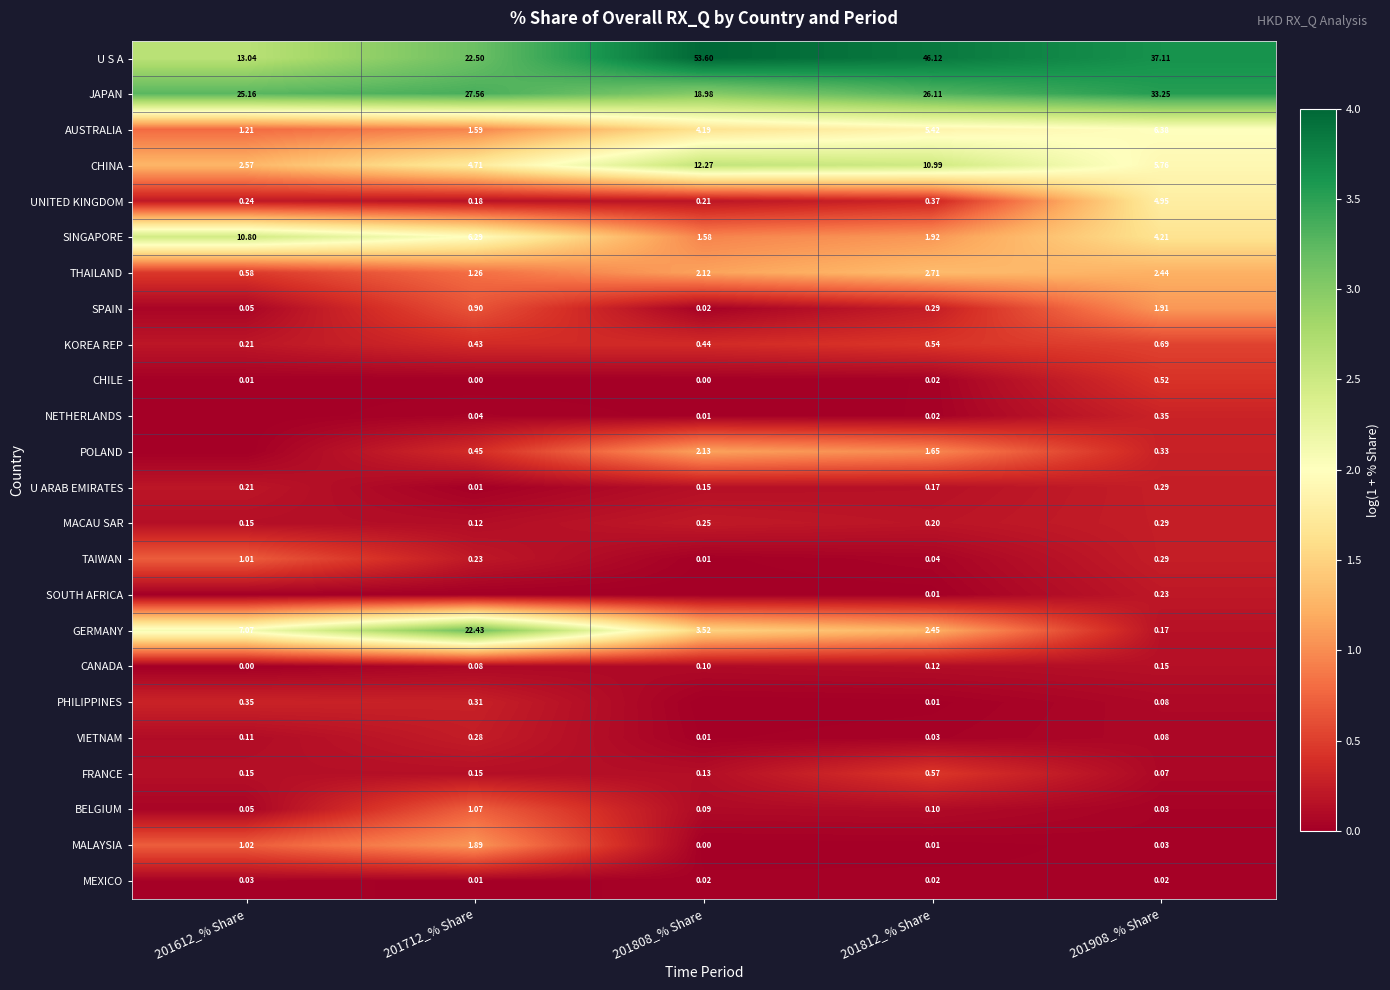

Between 201812_% Share and 201908_% Share, which series saw the biggest shift?

U S A